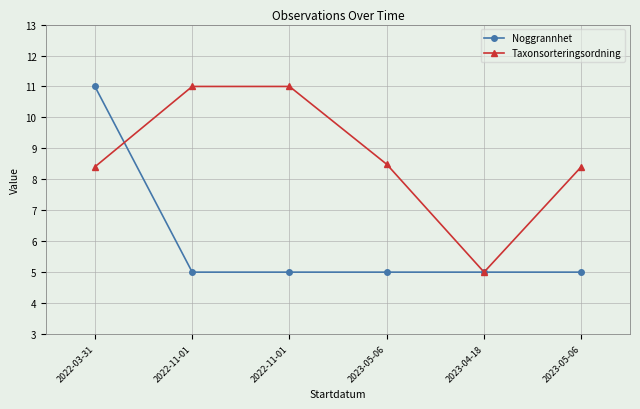

Reading left to right, what are all the values shown in this chart?

Noggrannhet: 11.0	5.0	5.0	5.0	5.0	5.0
Taxonsorteringsordning: 8.4	11.0	11.0	8.5	5.0	8.4